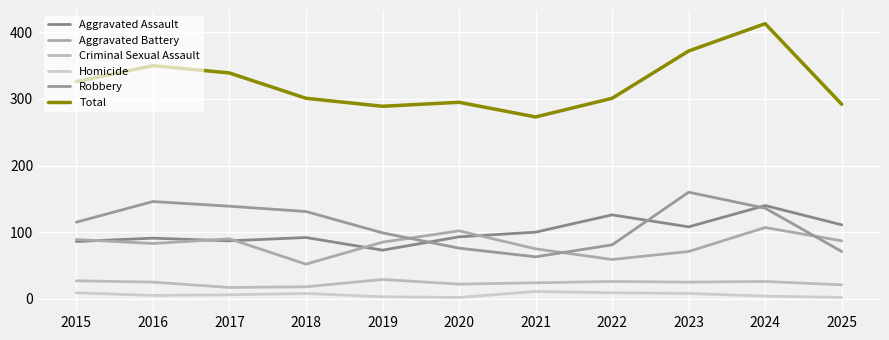

In Criminal Sexual Assault, how many points are lower than both neighbors (excluding endpoints)?

3